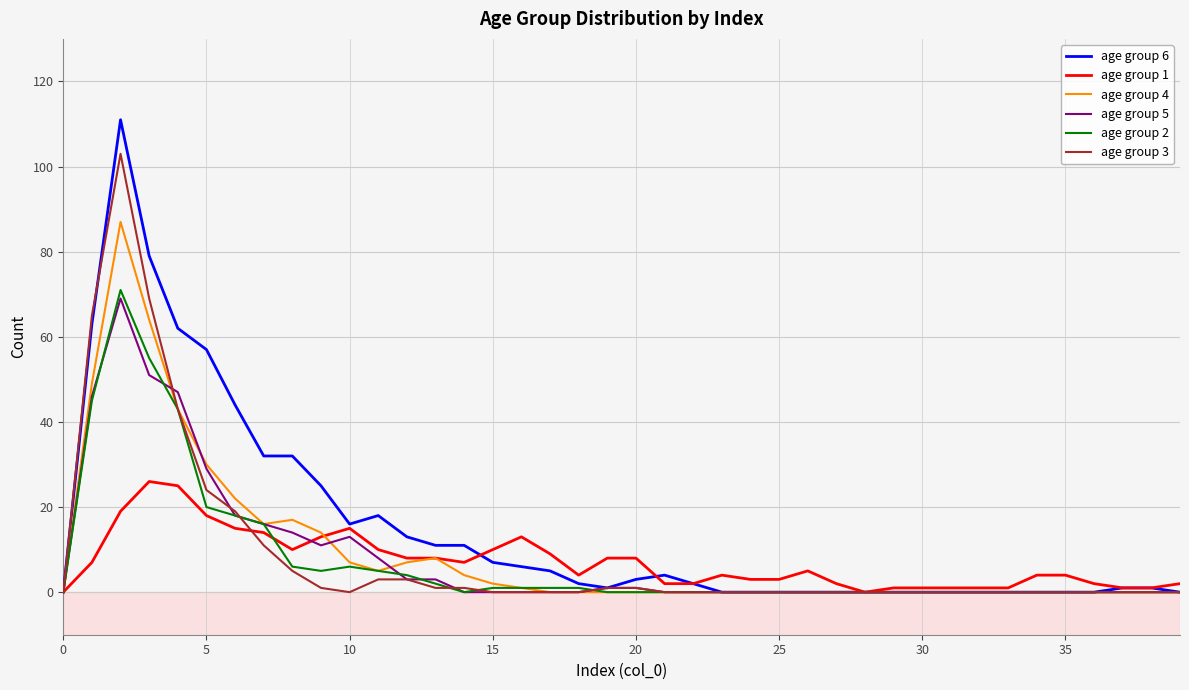

Which series has the largest total across all categories?

age group 6